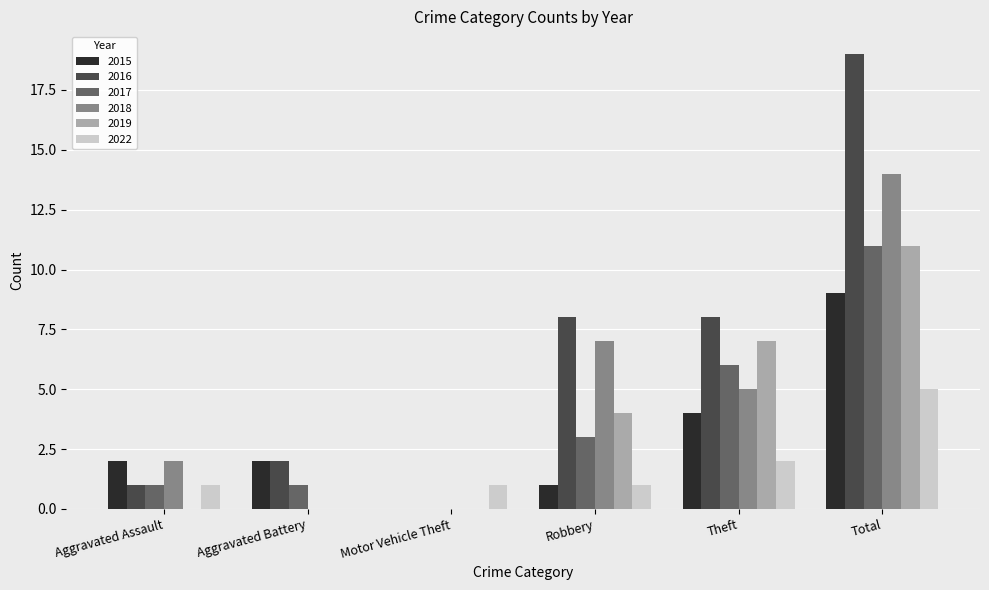

At which category is the sum across all series the highest?

Total